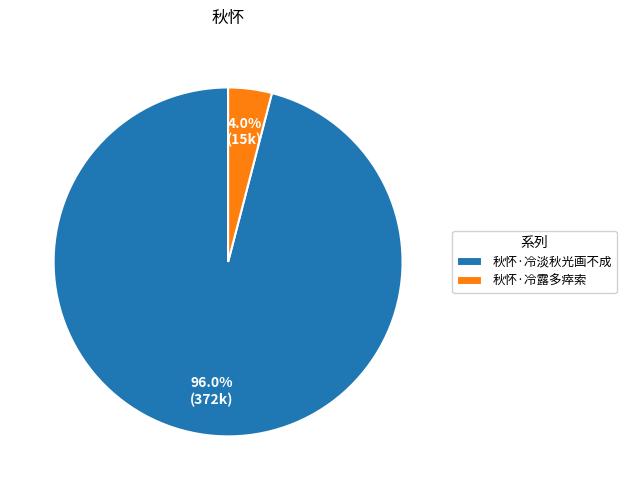

Rank the categories by value from lowest to highest.

秋怀·冷露多瘁索, 秋怀·冷淡秋光画不成